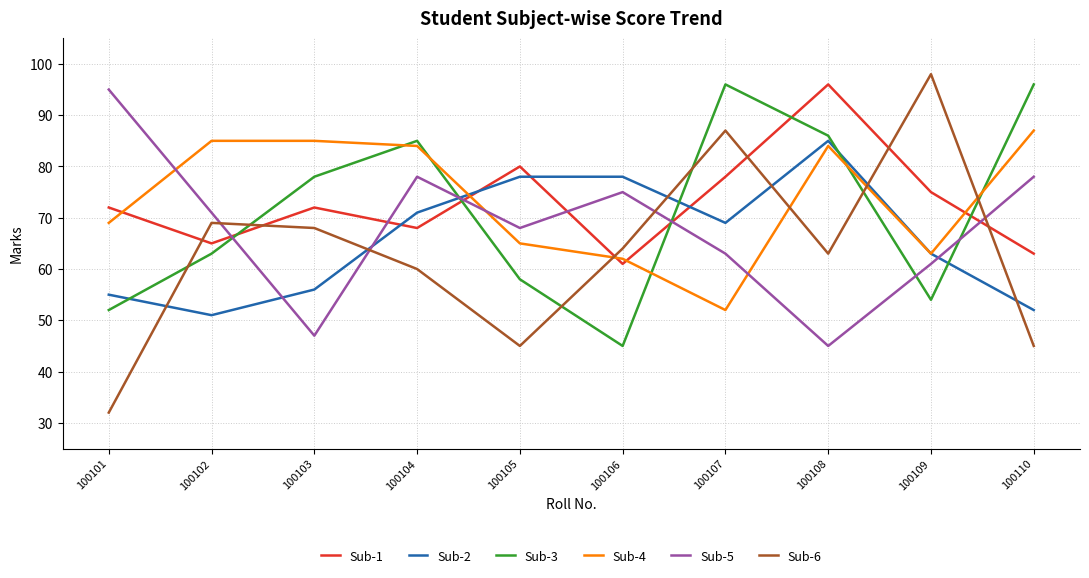

What is the sum of the Sub-4 values at 100105 and 100107?

117